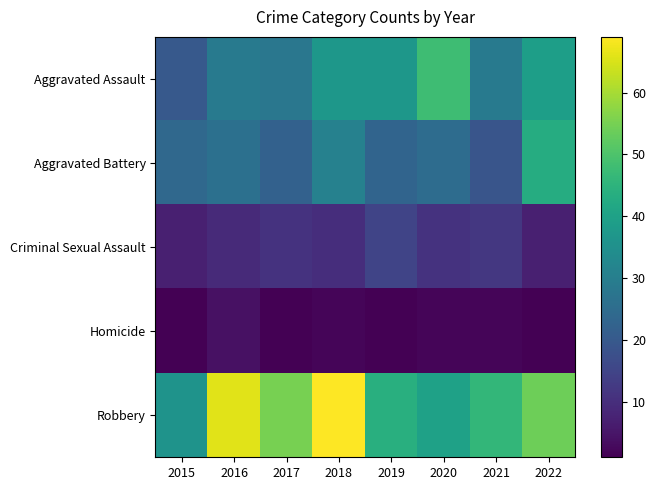

Reading left to right, what are all the values shown in this chart?

Aggravated Assault: 2015=20	2016=29	2017=28	2018=37	2019=37	2020=48	2021=29	2022=39
Aggravated Battery: 2015=24	2016=26	2017=22	2018=31	2019=23	2020=25	2021=19	2022=43
Criminal Sexual Assault: 2015=7	2016=9	2017=11	2018=10	2019=15	2020=11	2021=12	2022=7
Homicide: 2015=1	2016=4	2017=1	2018=2	2019=1	2020=2	2021=2	2022=1
Robbery: 2015=36	2016=66	2017=55	2018=69	2019=44	2020=40	2021=46	2022=54